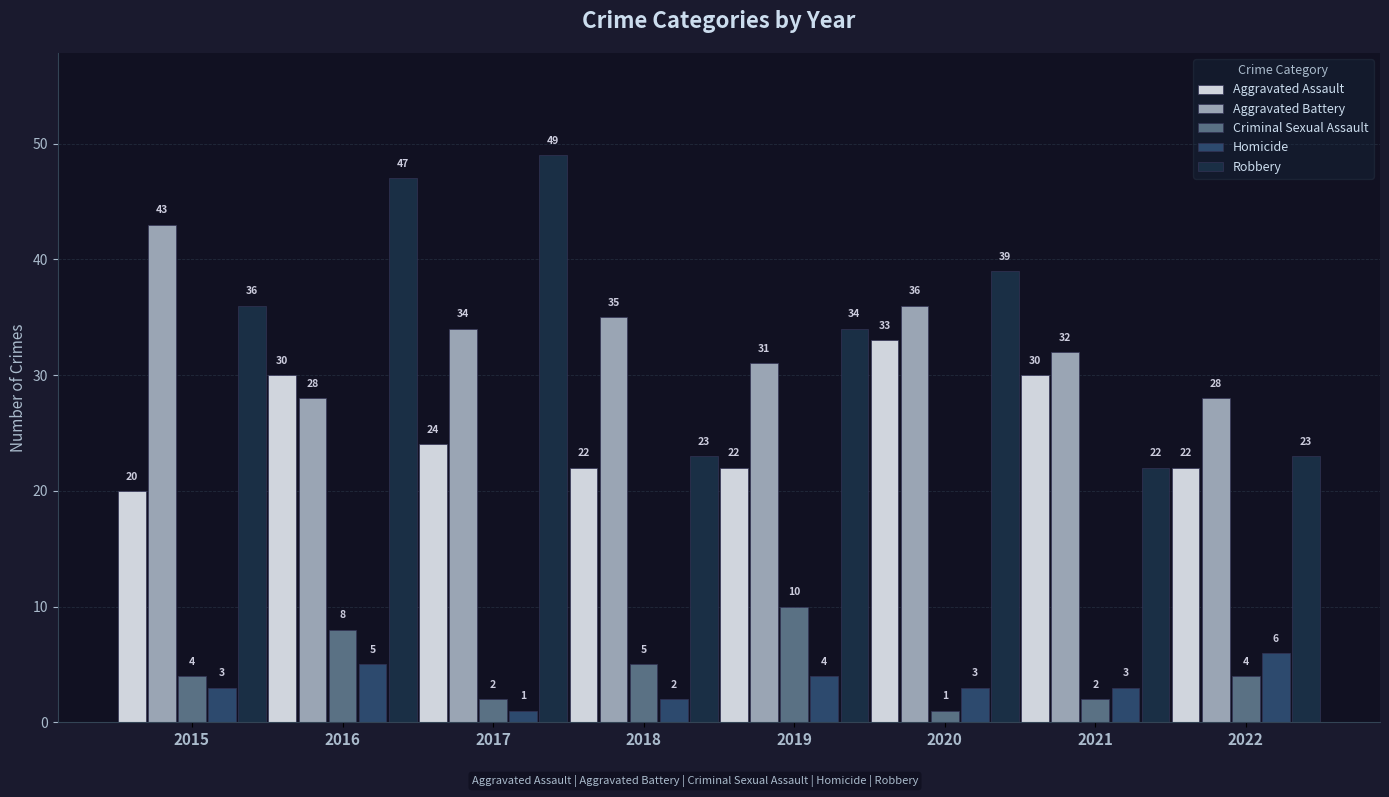

Are the bars grouped side by side (vs. stacked)?

Yes